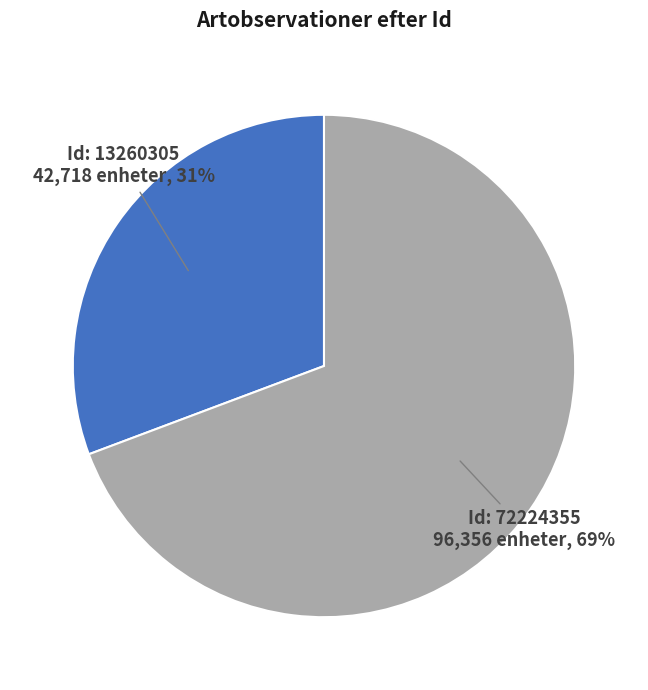

Does any single category account for the majority?

Yes